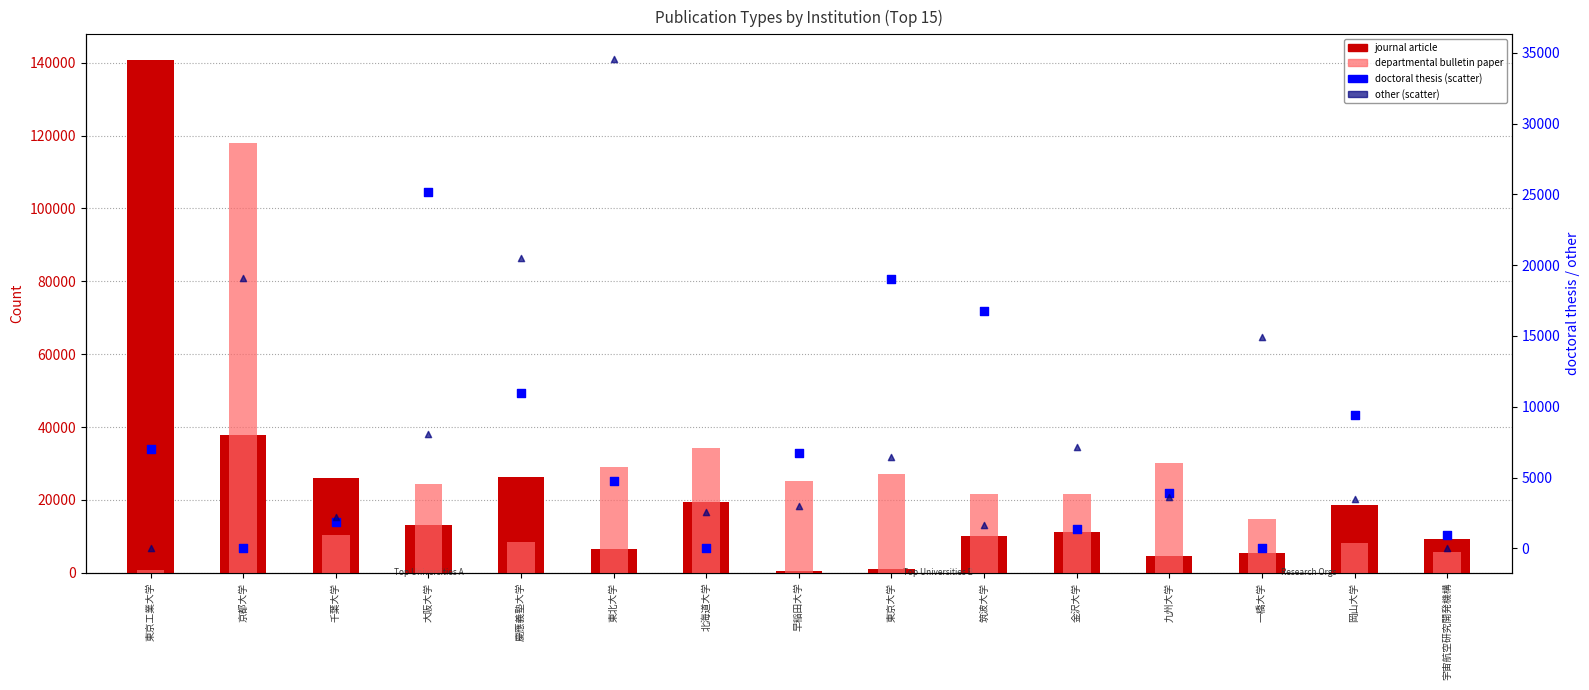

At how many categories does at least one series exceed 118117?

1